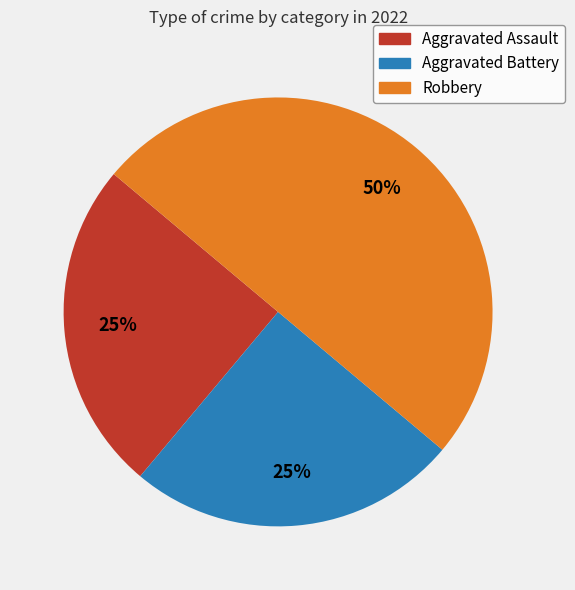

What is the ratio of the value at Aggravated Assault to the value at Aggravated Battery?

1.0